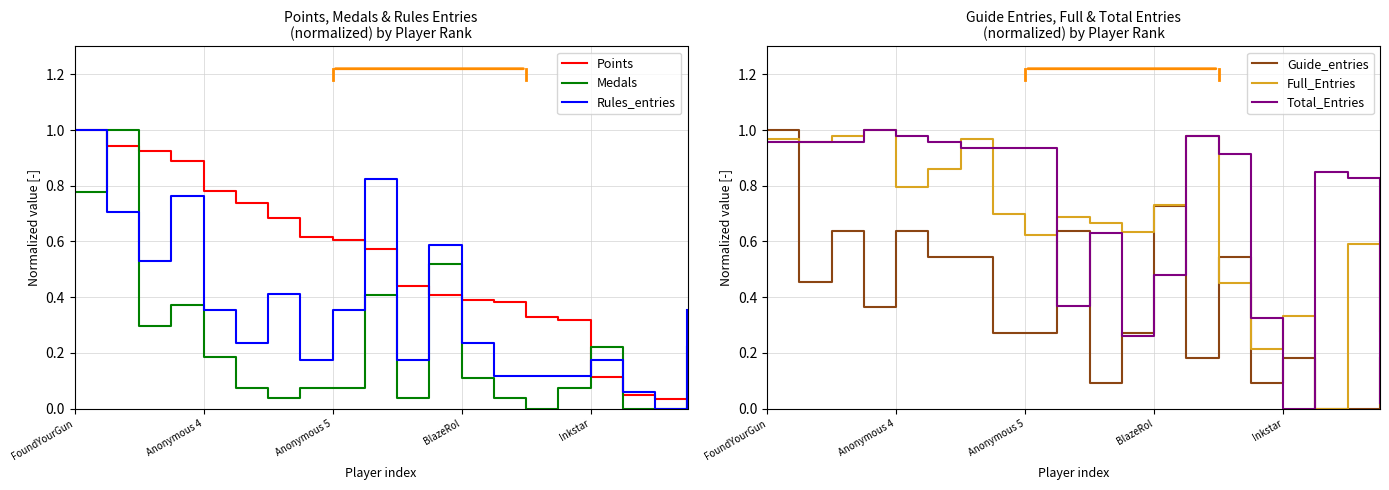

True or false: Points and Medals cross at least once.

True